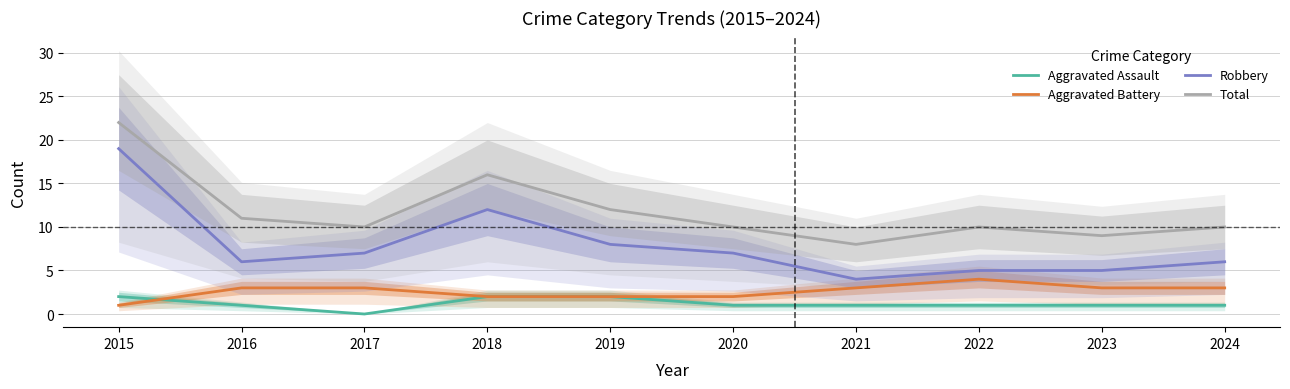

Is the value of Total at 2018 greater than the value of Aggravated Battery at 2021?

Yes